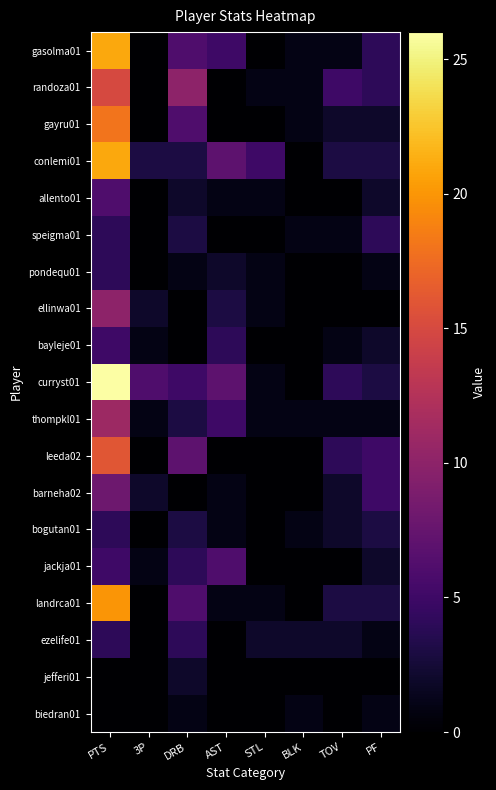

Reading right to left, list all the values displayed in this chart.

gasolma01: PF=4	TOV=1	BLK=1	STL=0	AST=5	DRB=6	3P=0	PTS=21
randoza01: PF=4	TOV=5	BLK=1	STL=1	AST=0	DRB=10	3P=0	PTS=15
gayru01: PF=2	TOV=2	BLK=1	STL=0	AST=0	DRB=6	3P=0	PTS=18
conlemi01: PF=3	TOV=3	BLK=0	STL=5	AST=7	DRB=3	3P=3	PTS=21
allento01: PF=2	TOV=0	BLK=0	STL=1	AST=1	DRB=2	3P=0	PTS=6
speigma01: PF=4	TOV=1	BLK=1	STL=0	AST=0	DRB=3	3P=0	PTS=4
pondequ01: PF=1	TOV=0	BLK=0	STL=1	AST=2	DRB=1	3P=0	PTS=4
ellinwa01: PF=0	TOV=0	BLK=0	STL=1	AST=3	DRB=0	3P=2	PTS=10
bayleje01: PF=2	TOV=1	BLK=0	STL=0	AST=4	DRB=0	3P=1	PTS=5
curryst01: PF=3	TOV=4	BLK=0	STL=1	AST=7	DRB=5	3P=6	PTS=26
thompkl01: PF=1	TOV=1	BLK=1	STL=1	AST=5	DRB=3	3P=1	PTS=11
leeda02: PF=5	TOV=4	BLK=0	STL=0	AST=0	DRB=7	3P=0	PTS=16
barneha02: PF=5	TOV=2	BLK=0	STL=0	AST=1	DRB=0	3P=2	PTS=8
bogutan01: PF=3	TOV=2	BLK=1	STL=0	AST=1	DRB=3	3P=0	PTS=4
jackja01: PF=2	TOV=0	BLK=0	STL=0	AST=6	DRB=4	3P=1	PTS=5
landrca01: PF=3	TOV=3	BLK=0	STL=1	AST=1	DRB=6	3P=0	PTS=20
ezelife01: PF=1	TOV=2	BLK=2	STL=2	AST=0	DRB=4	3P=0	PTS=4
jefferi01: PF=0	TOV=0	BLK=0	STL=0	AST=0	DRB=2	3P=0	PTS=0
biedran01: PF=1	TOV=0	BLK=1	STL=0	AST=0	DRB=1	3P=0	PTS=0